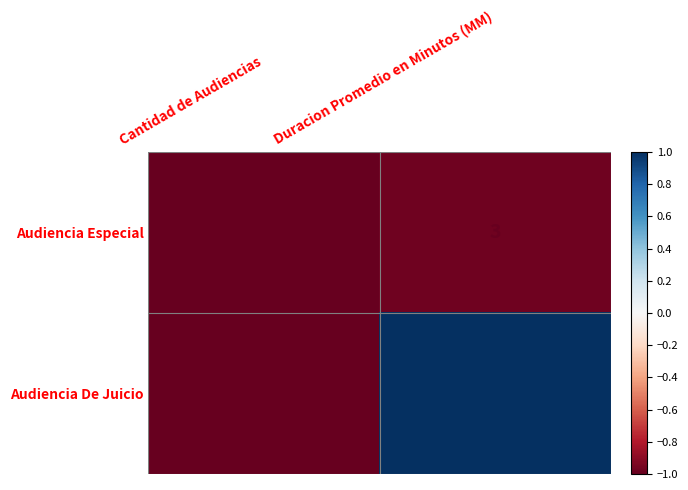

What is the difference between the highest and lowest values at Duracion Promedio en Minutos (MM)?

137